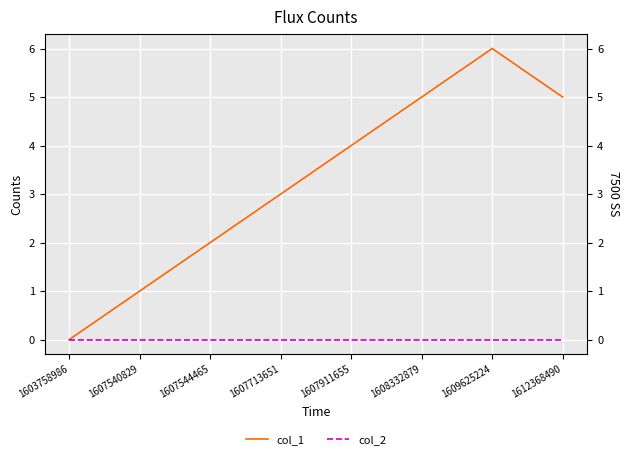

What is the total value across all series at 1608332879?

5